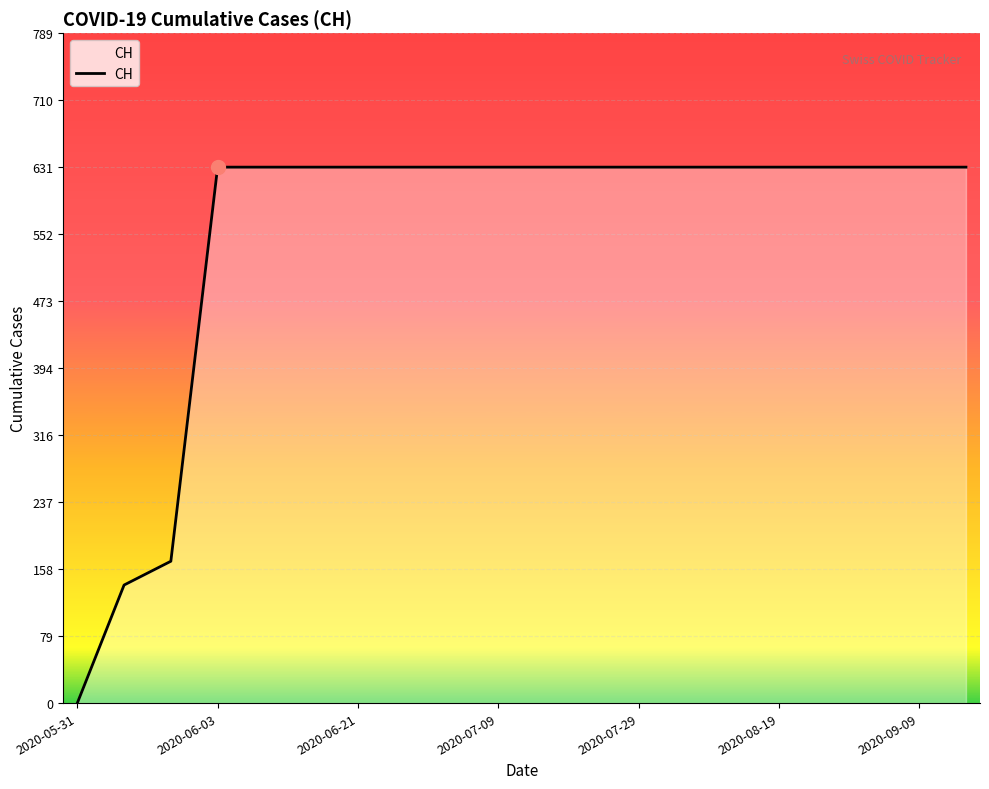

What is the greatest value displayed?

631